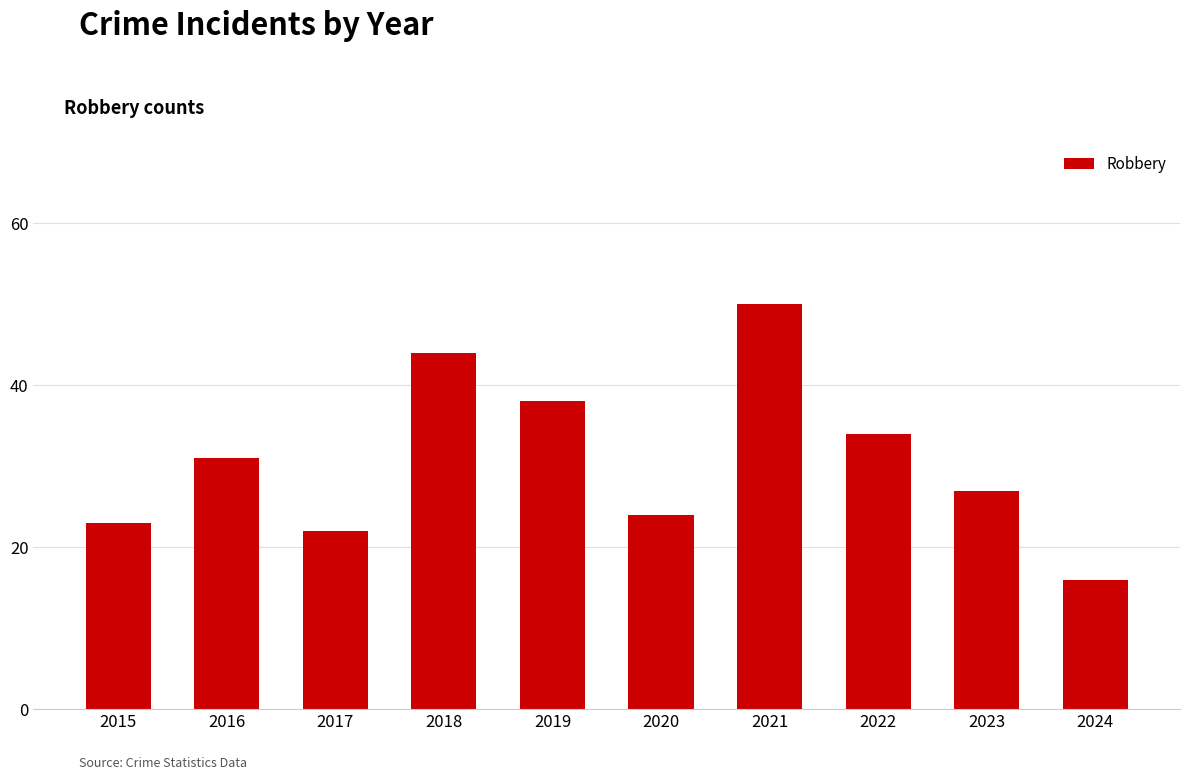

List the labels in order of value, largest first.

2021, 2018, 2019, 2022, 2016, 2023, 2020, 2015, 2017, 2024